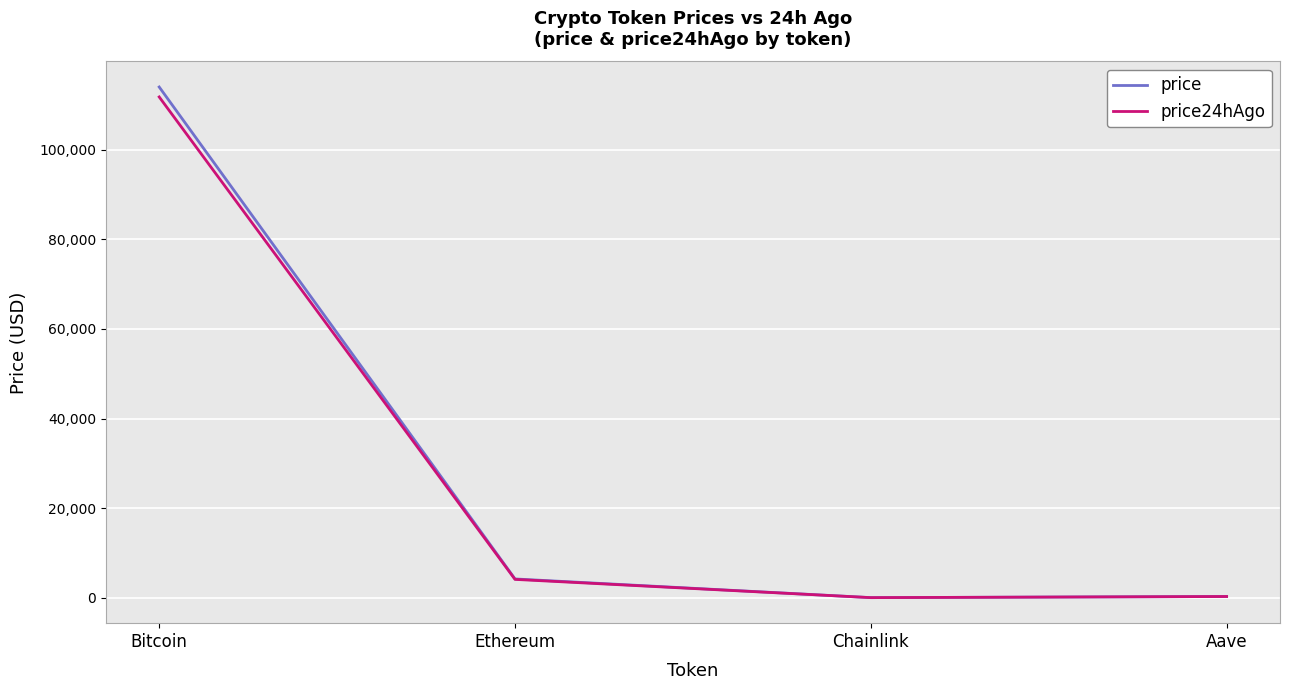

Read the price24hAgo value at Aave.

272.4